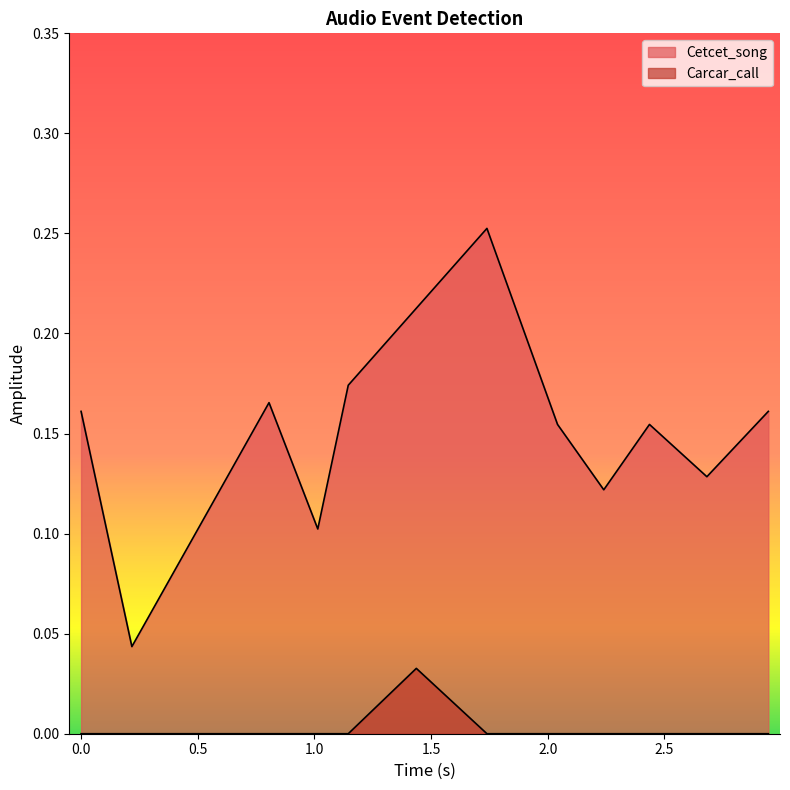

Reading left to right, list all the values displayed in this chart.

0.2	0.0	0.2	0.1	0.2	0.3	0.2	0.1	0.2	0.1	0.2